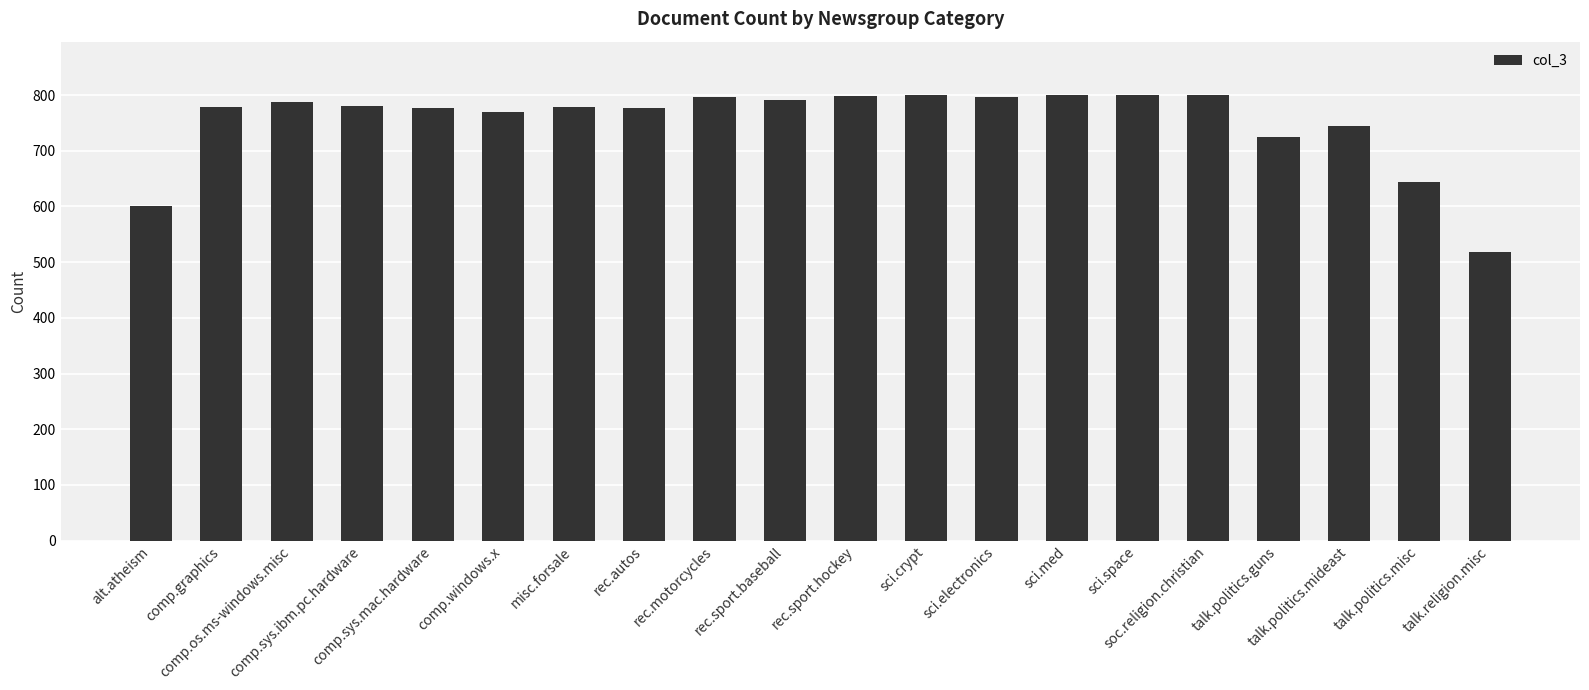

What is the value of the 14th bar from the left?

800